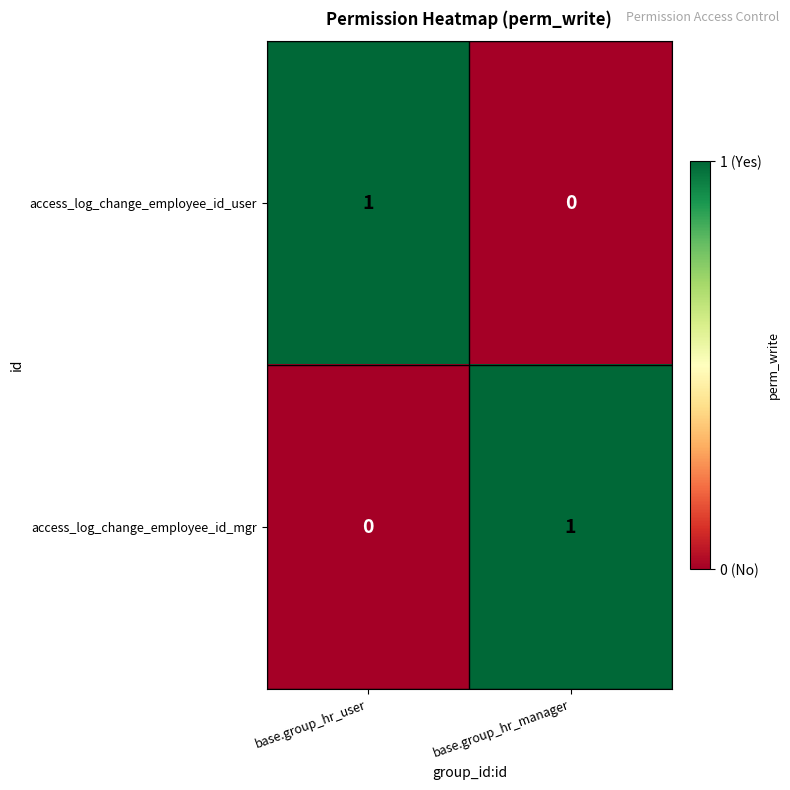

True or false: access_log_change_employee_id_mgr has a value of 0 at base.group_hr_user.

True